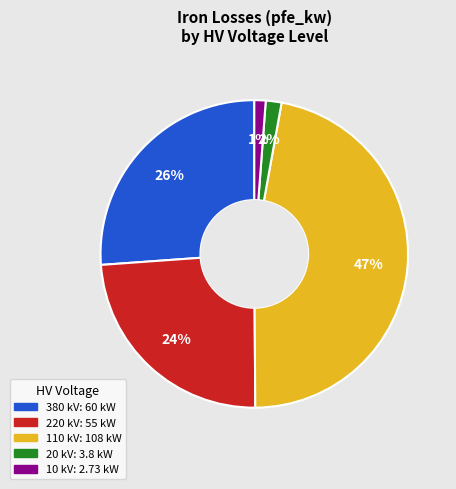

Which category has the biggest portion of the pie?

110